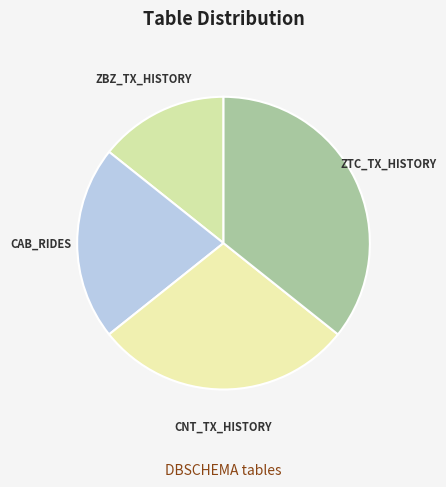

How many slices are in this pie chart?

4